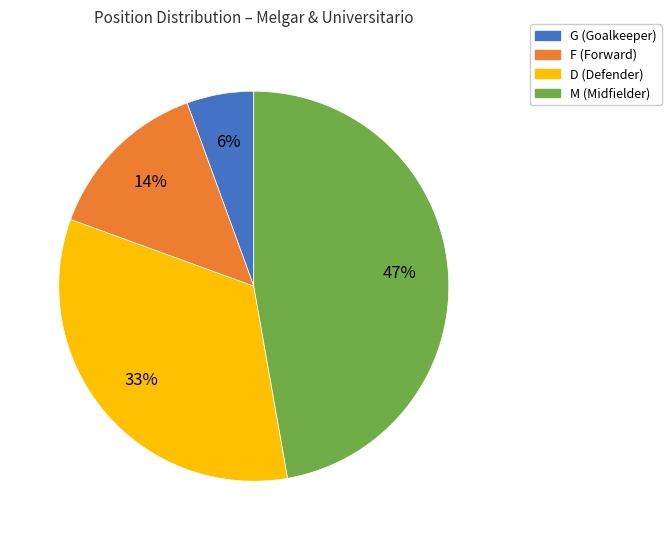

To the nearest percent, what is the average slice percentage?

25%